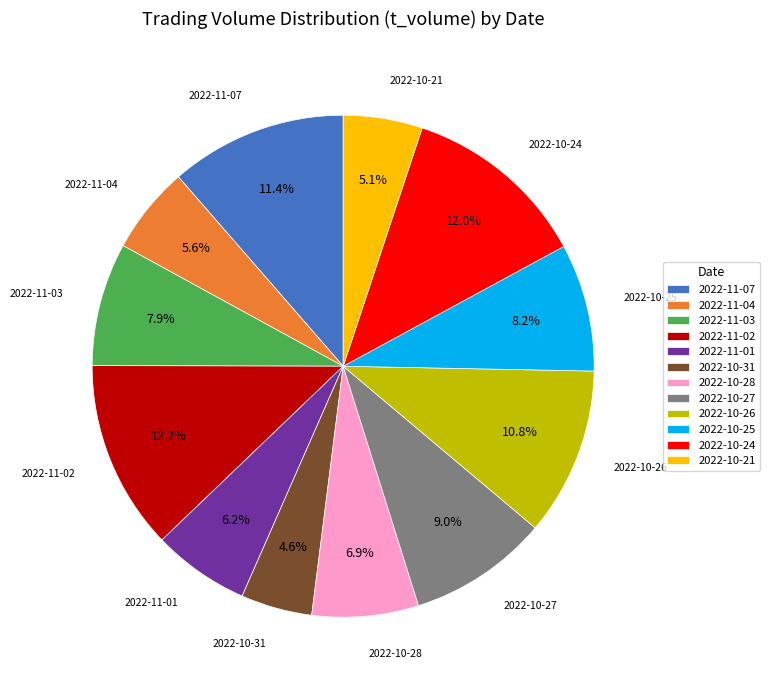

What is the ratio of the value at 2022-11-03 to the value at 2022-10-26?

0.7